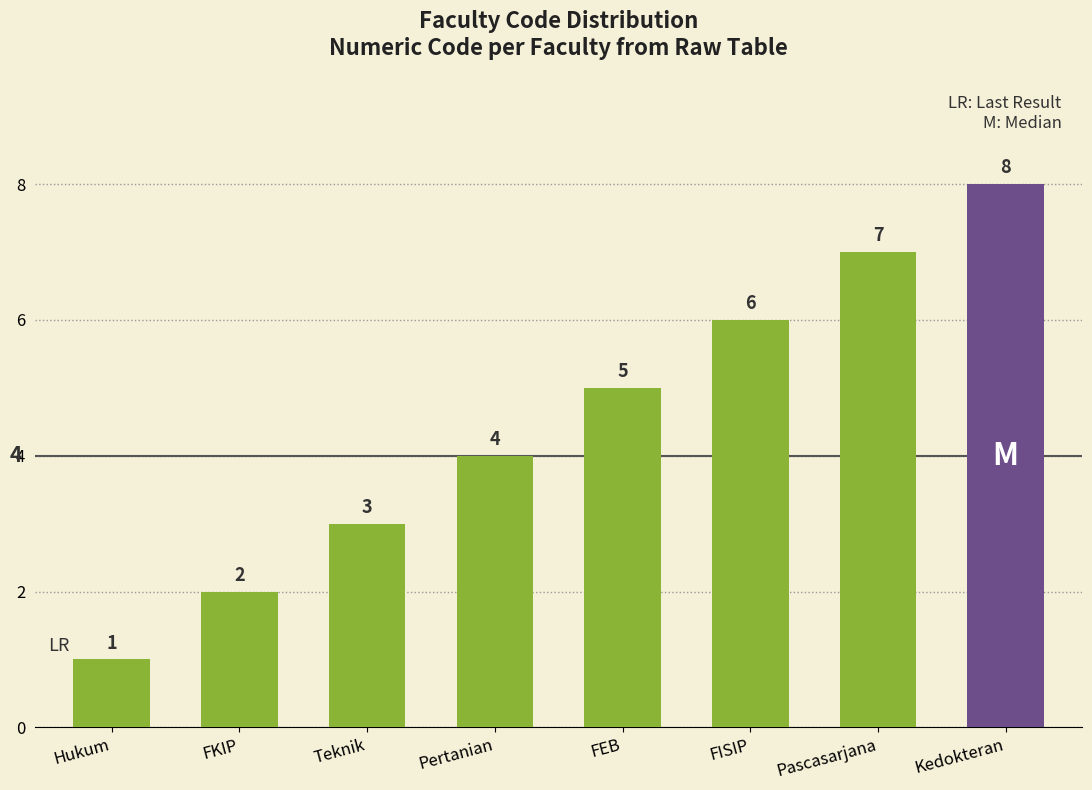

List the labels in order of value, largest first.

Kedokteran, Pascasarjana, FISIP, FEB, Pertanian, Teknik, FKIP, Hukum